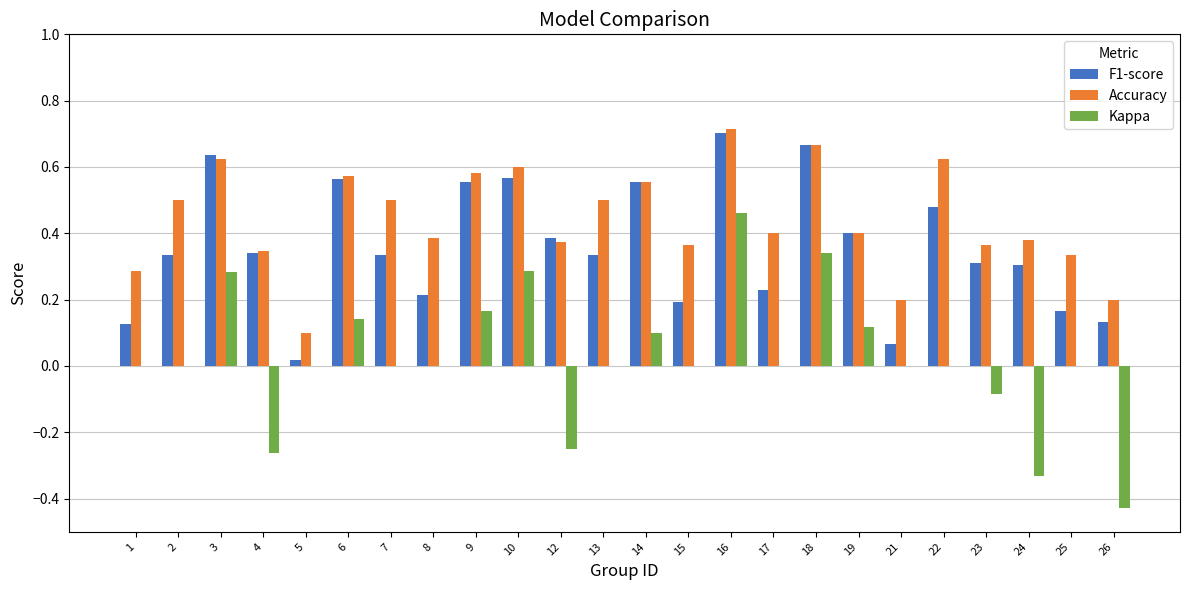

At which label does F1-score reach its peak?

16